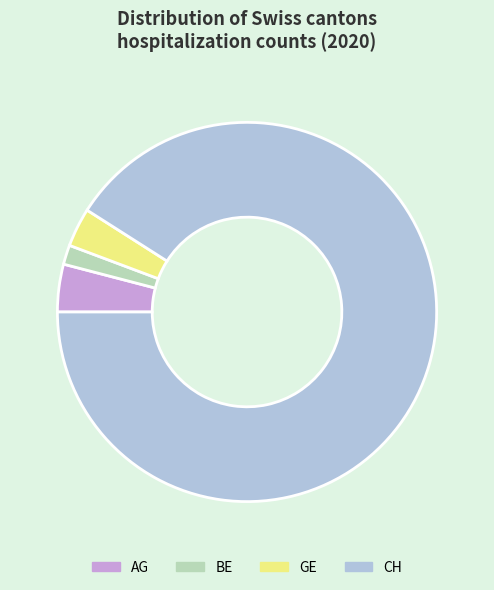

The BE slice represents 7% of the pie. True or false?

False